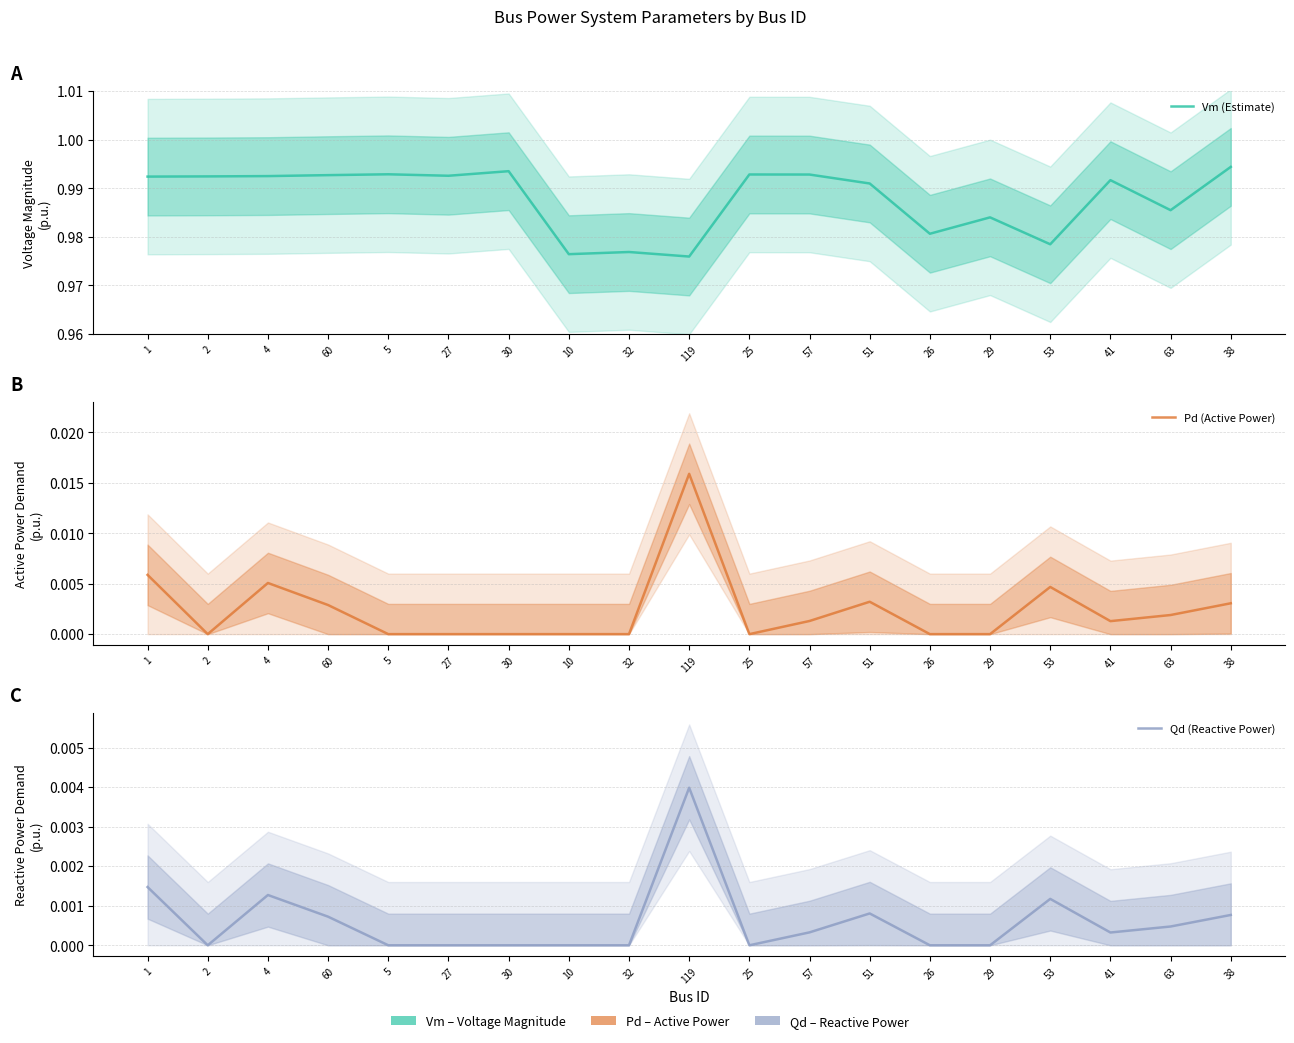

What is the label of the 16th point from the right?

60